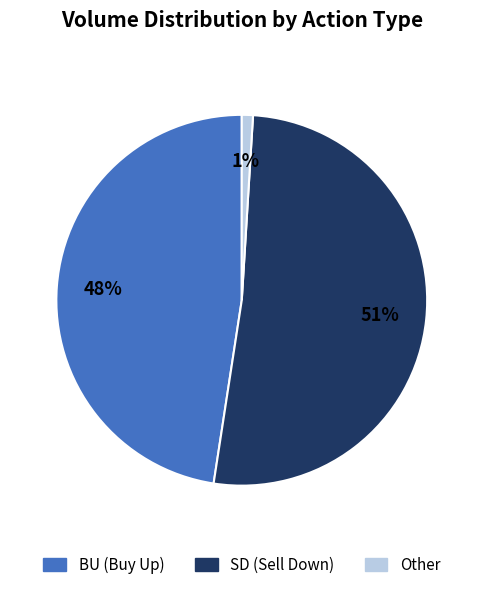

Does any single category account for the majority?

Yes